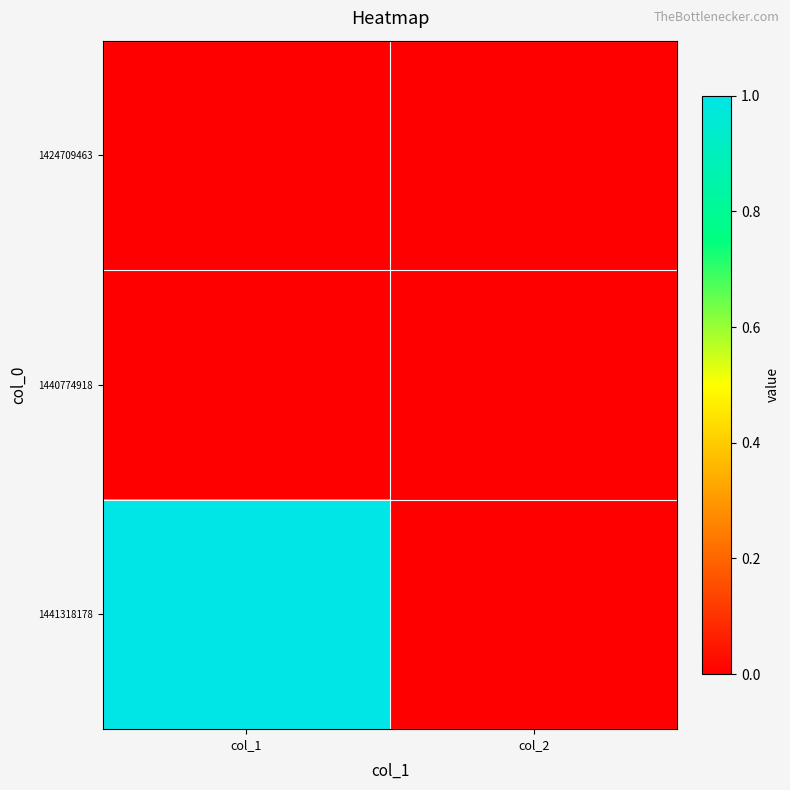

Which series has the largest range (max minus min)?

1441318178